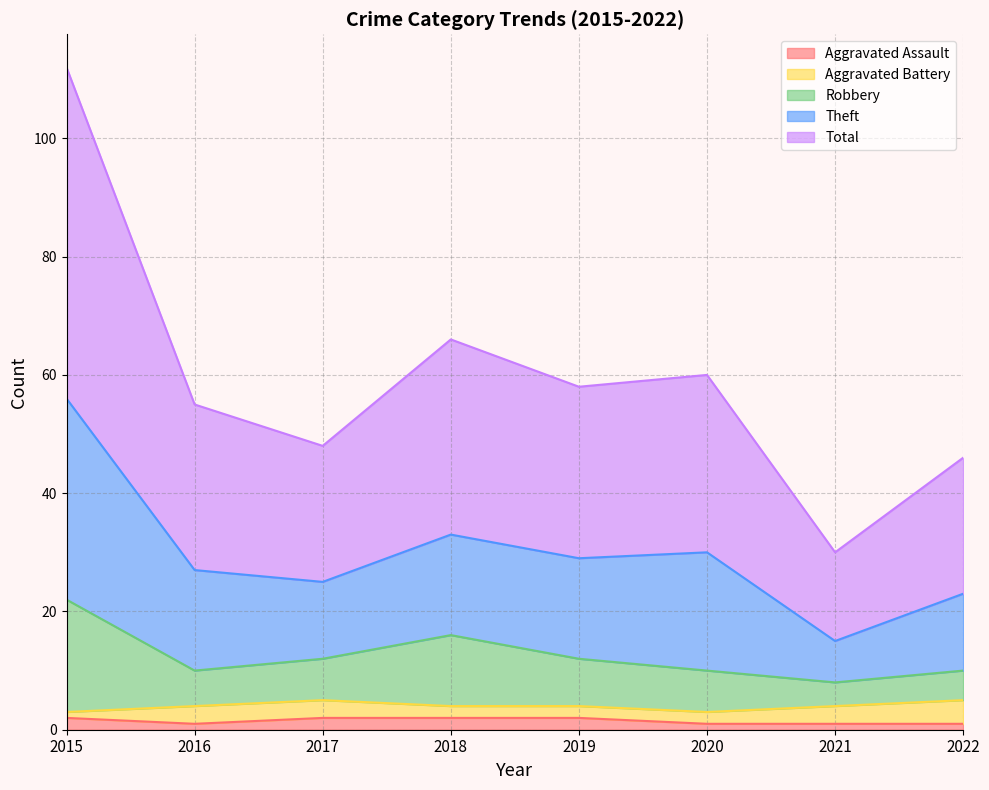

What is the value of the Robbery point at the 1st from the left?

22